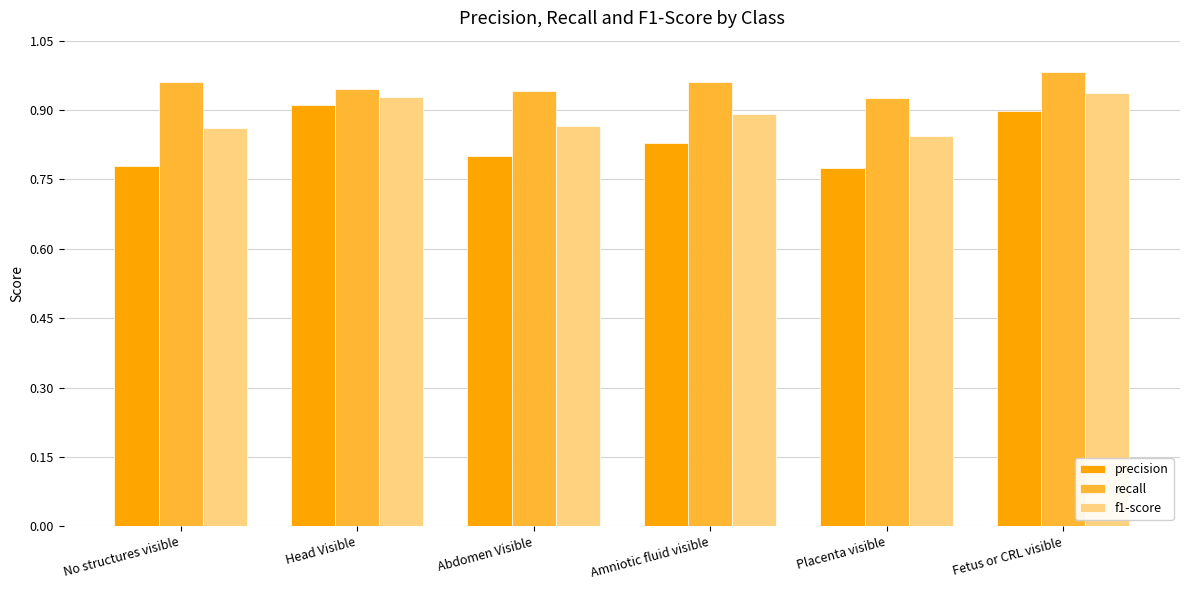

Count the recall values in the range 0 to 1.

6